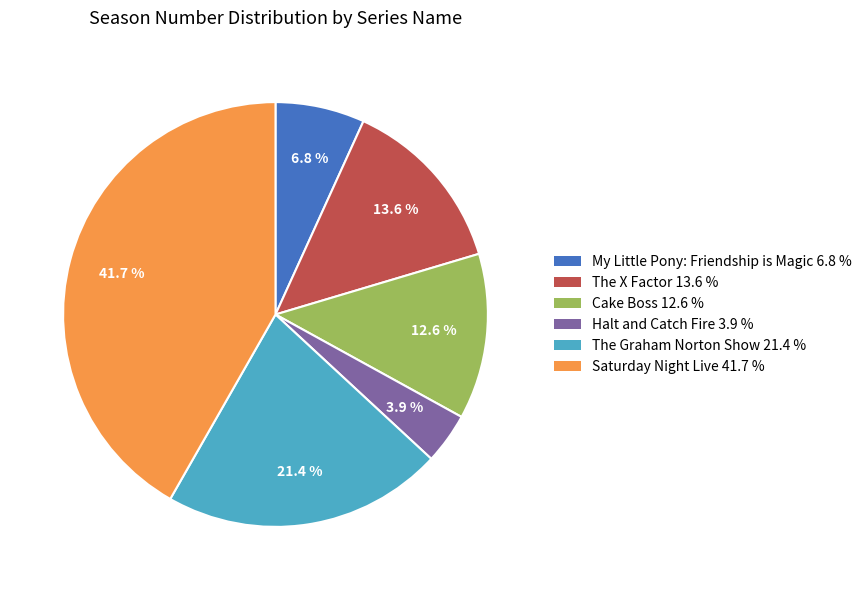

Between My Little Pony: Friendship is Magic and Halt and Catch Fire, which is larger?

My Little Pony: Friendship is Magic